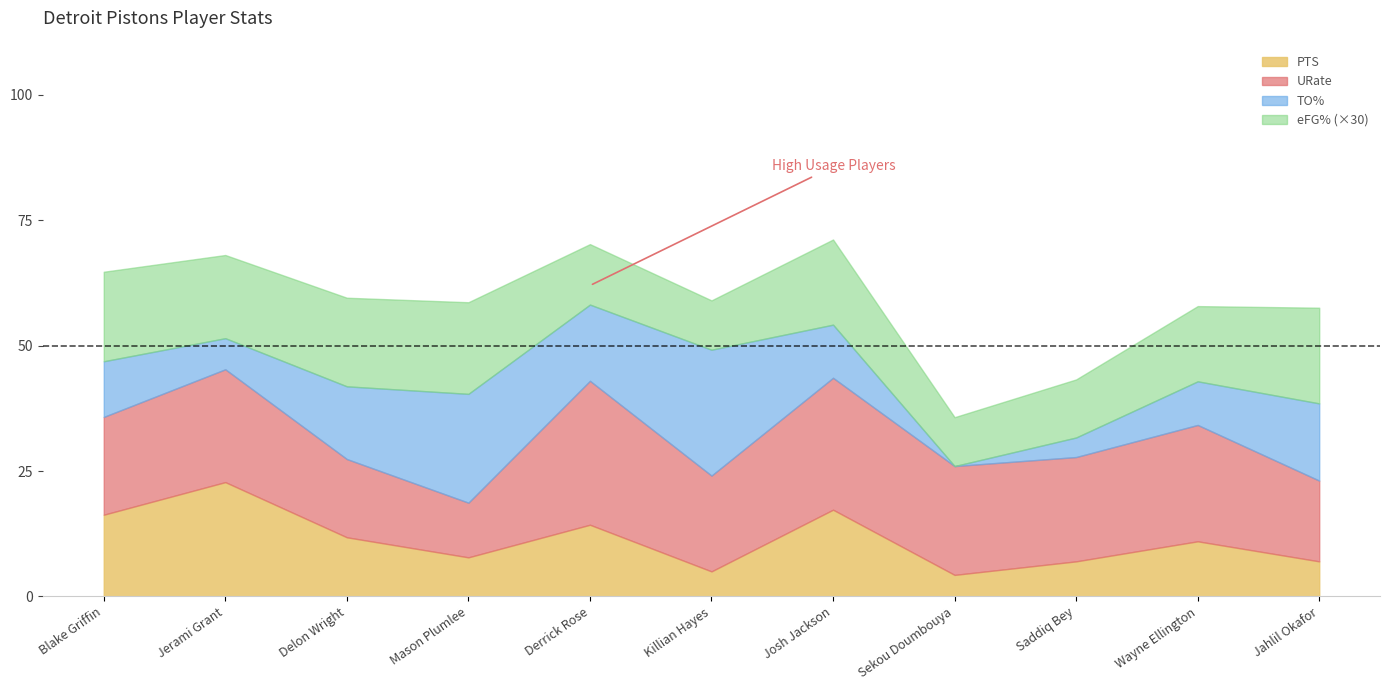

What is the value of the TO% point at the 1st from the left?

11.1